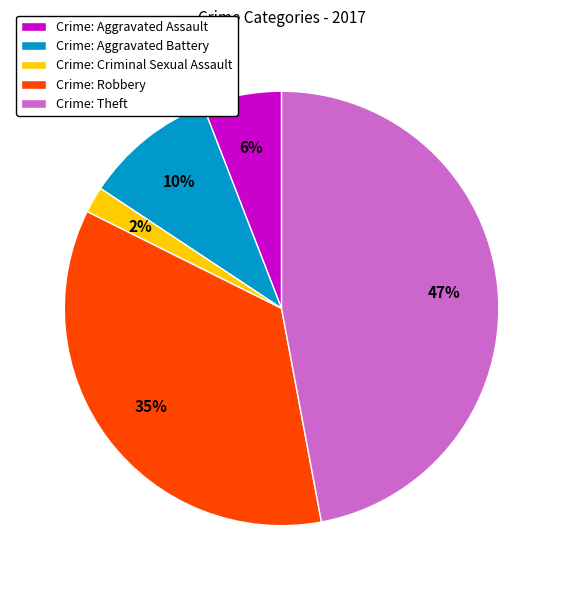

How many segments does this pie chart have?

5